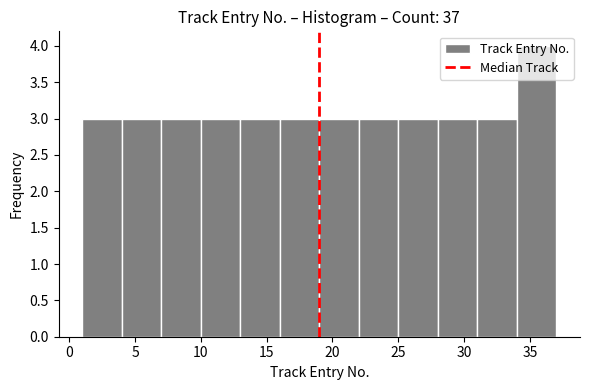

Reading left to right, transcribe this chart: for each bar, give the range it covers on the x-axis and its height. The values are not printed on the chart, so give them approximately, as read against the axis.

1 to 4: 3
4 to 7: 3
7 to 10: 3
10 to 13: 3
13 to 16: 3
16 to 19: 3
19 to 22: 3
22 to 25: 3
25 to 28: 3
28 to 31: 3
31 to 34: 3
34 to 37: 4